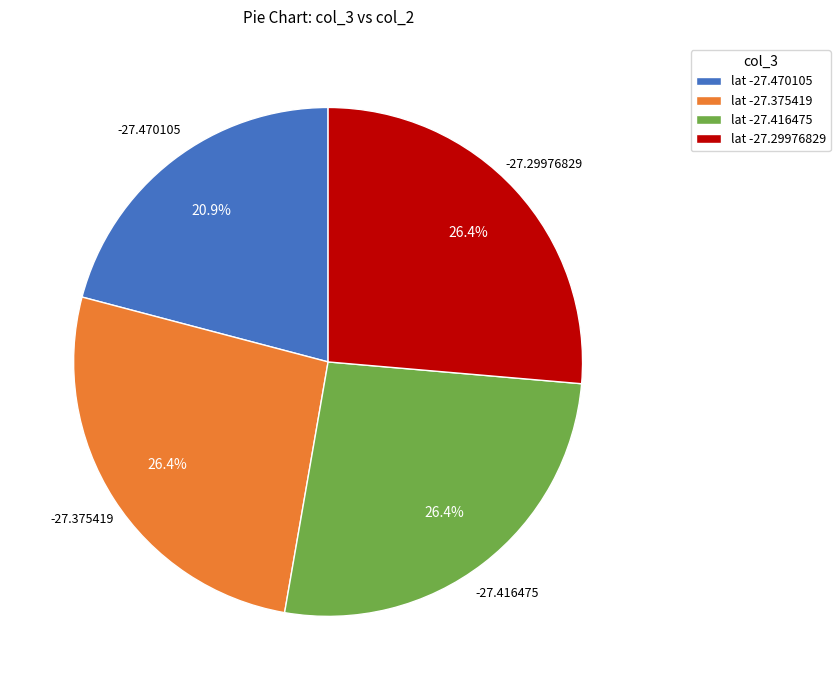

Which category has the smallest portion of the pie?

lat -27.470105